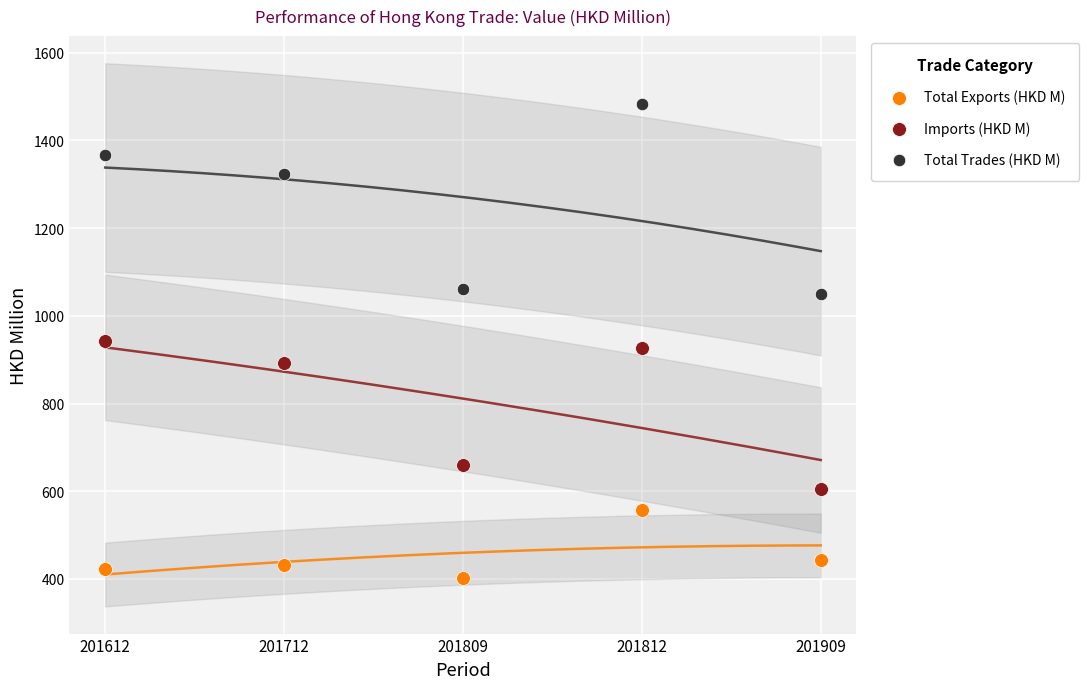

Which series has the largest Y range (max minus min)?

Total Trades (HKD M)